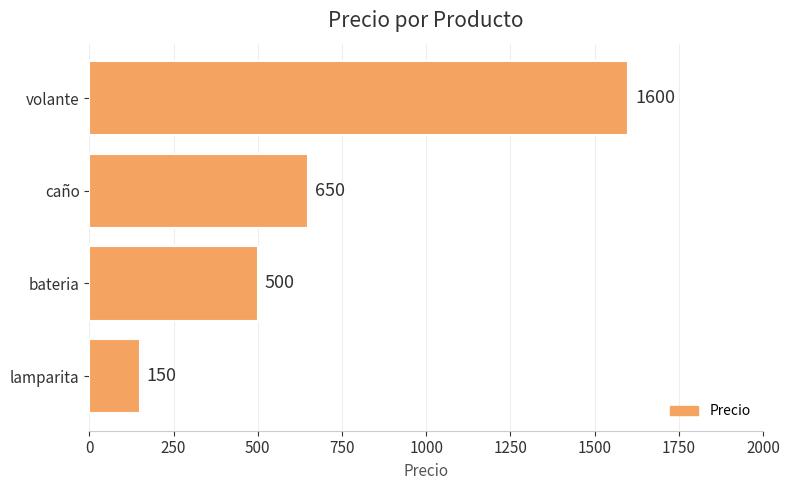

Which has a higher value, bateria or lamparita?

bateria